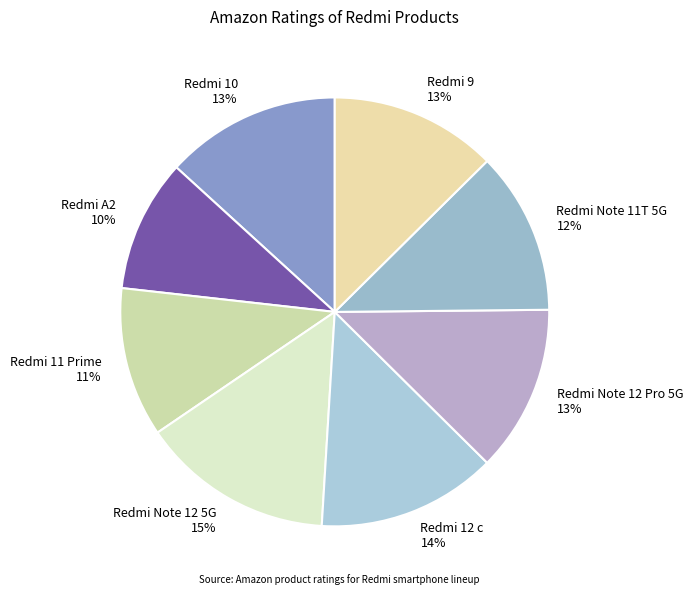

Do Redmi 9 and Redmi Note 12 Pro 5G together represent more than half of the pie?

No